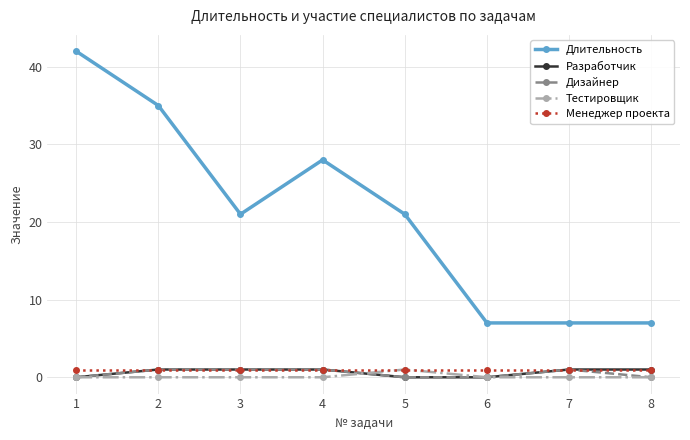

Which series has the largest range (max minus min)?

Длительность